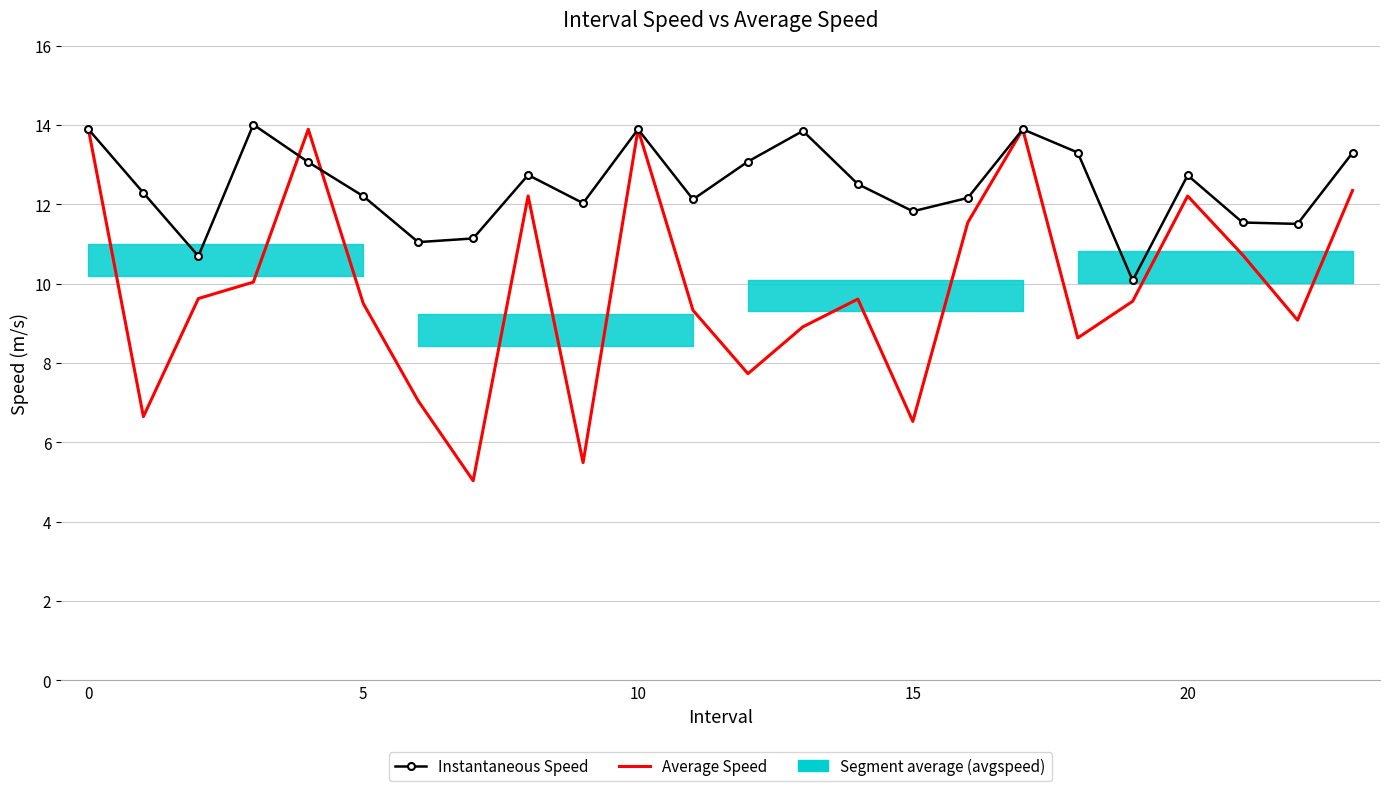

Which series has the widest spread of values?

Average Speed